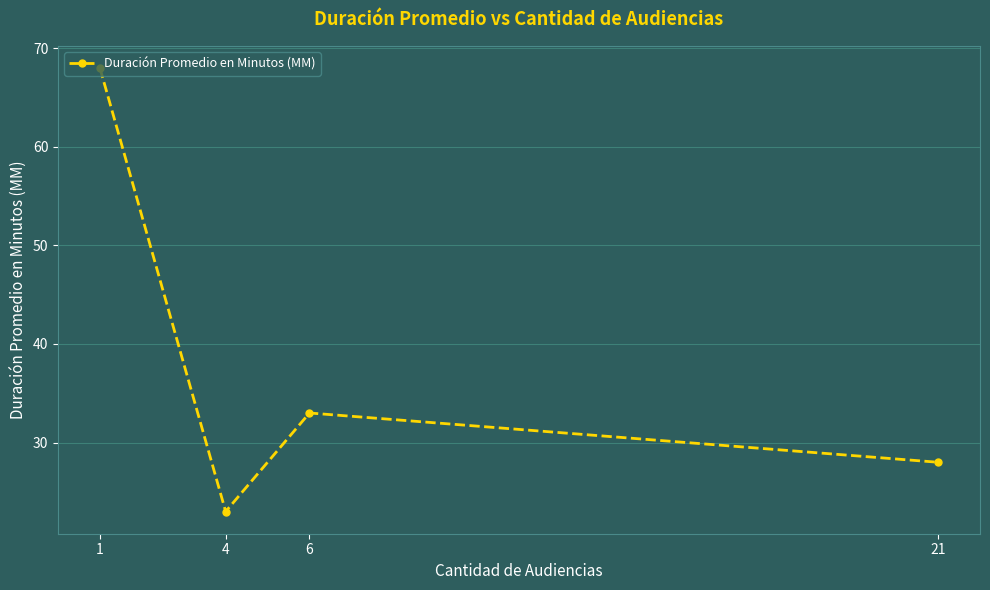

At which category does the chart reach its peak across all series?

1